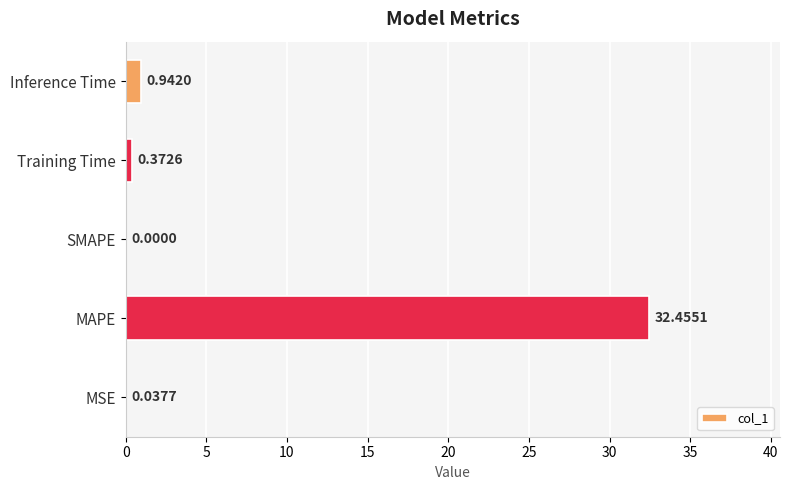

Are the bars horizontal?

Yes